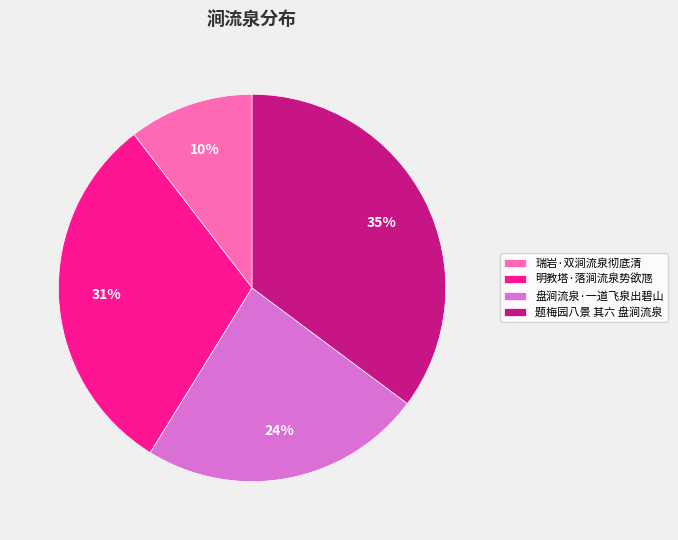

Which category has the biggest portion of the pie?

题梅园八景 其六 盘涧流泉